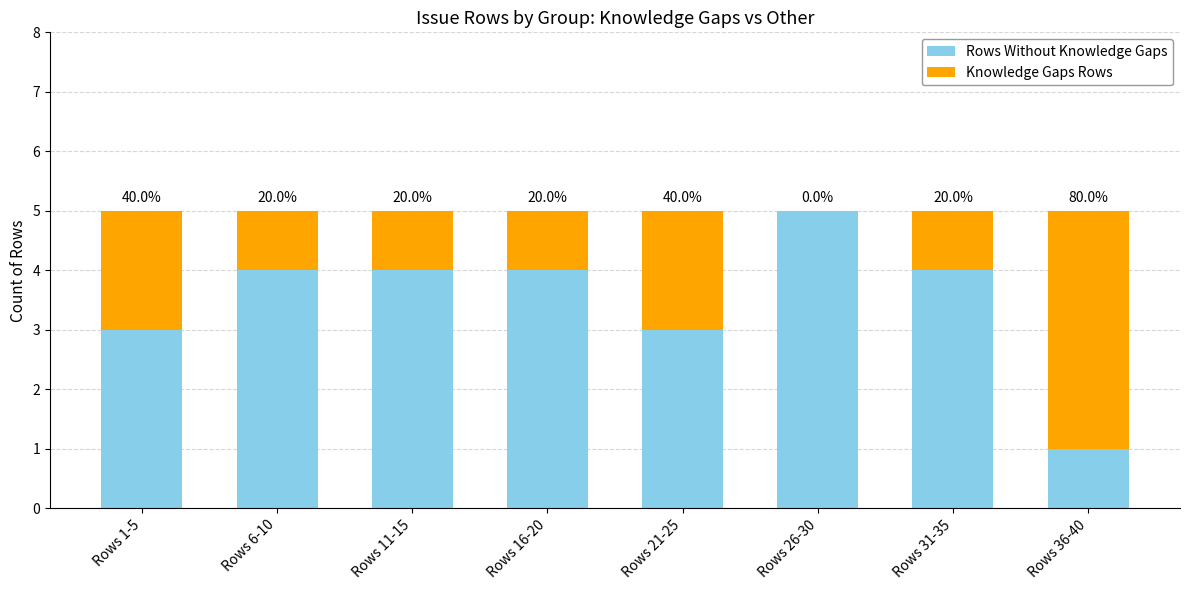

Does the chart contain stacked bars?

Yes